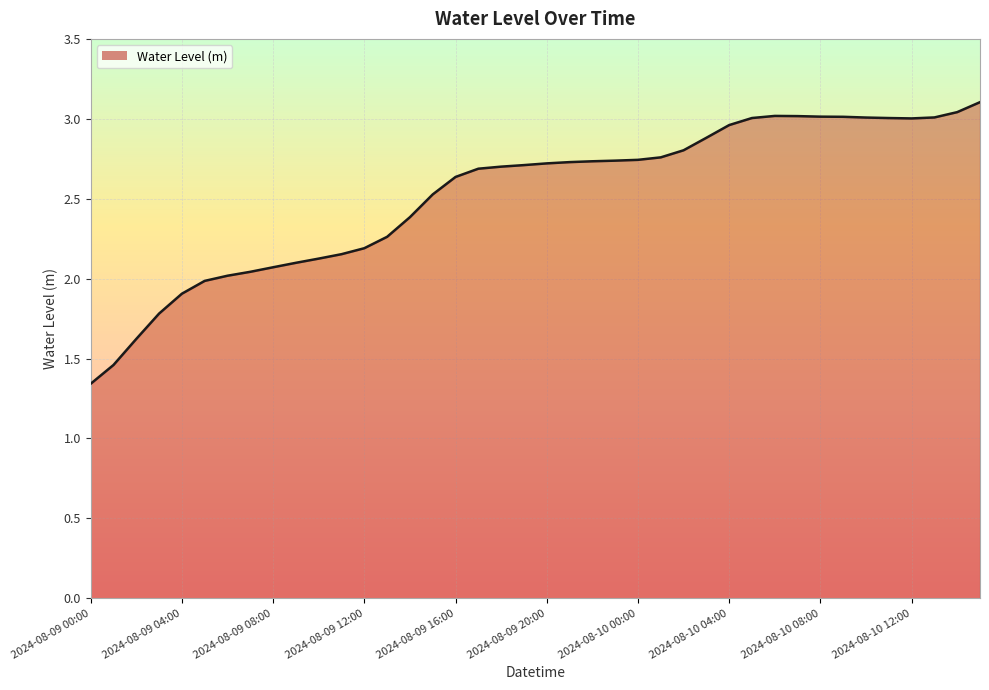

What is the difference between the maximum and minimum values?

1.8